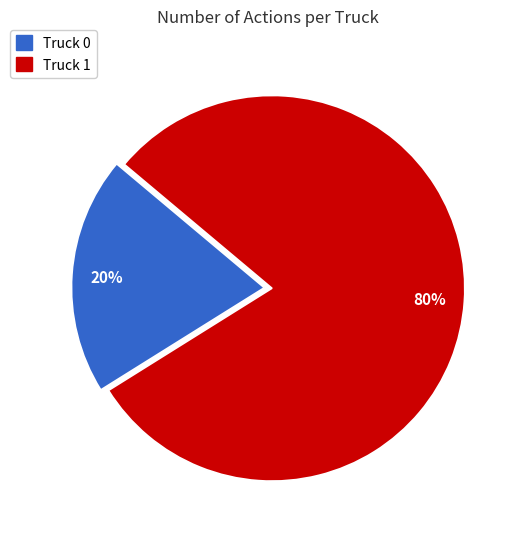

Which category has the biggest portion of the pie?

Truck 1